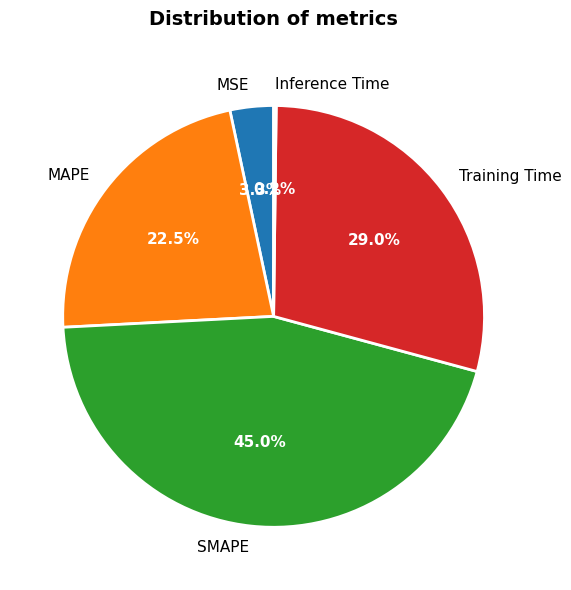

Does any single category account for the majority?

No